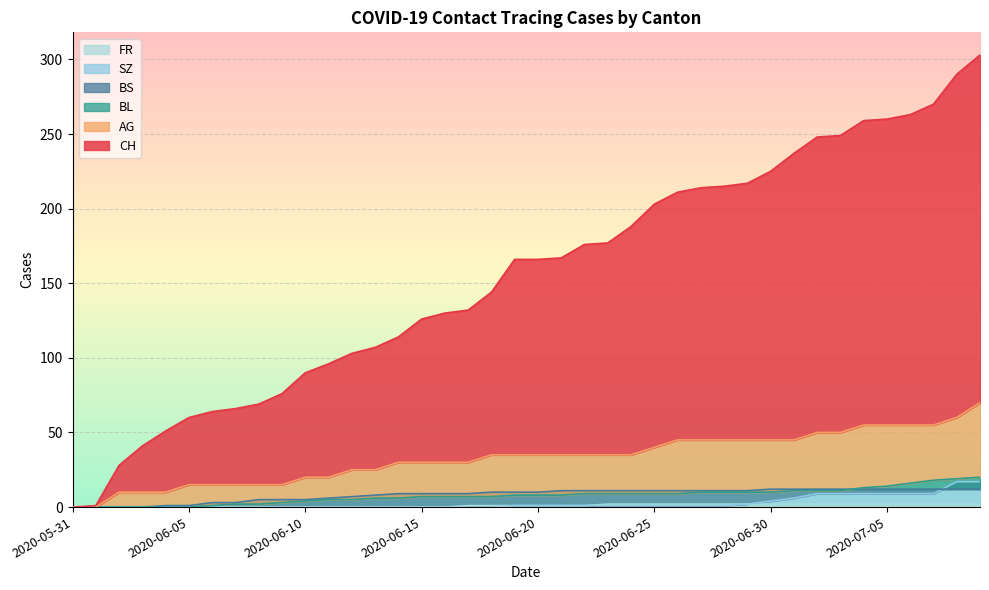

What is the label of the 7th point from the left?

2020-06-06